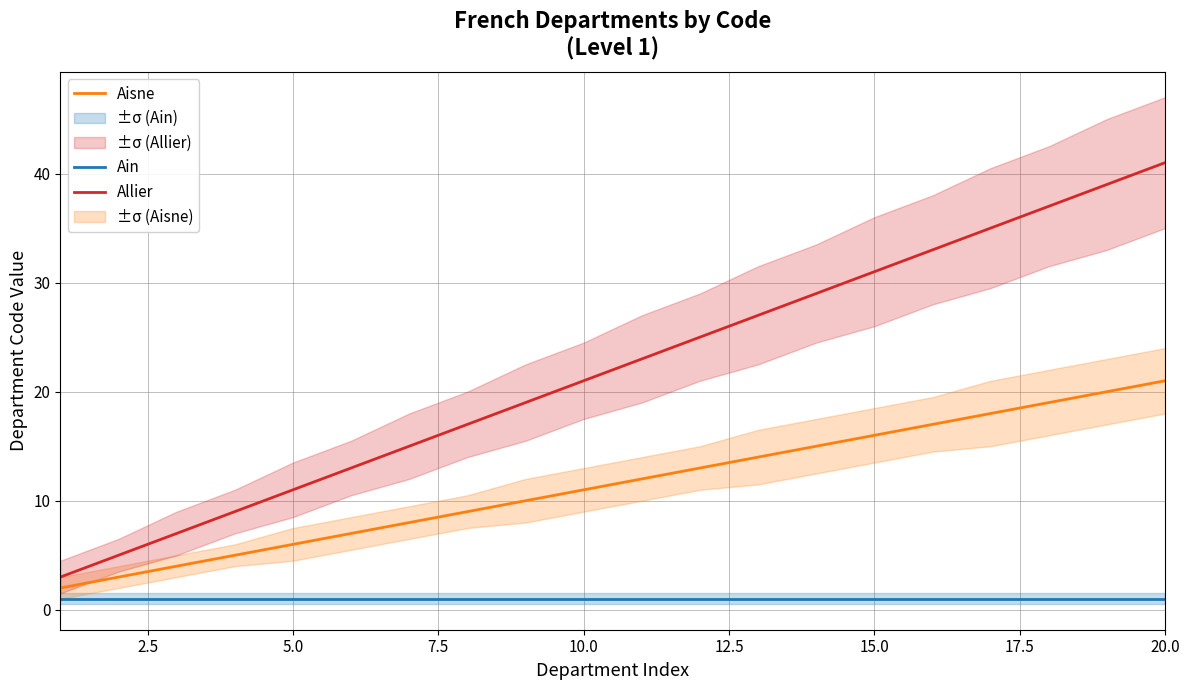

Reading left to right, what are all the values shown in this chart?

Ain: 1	1	1	1	1	1	1	1	1	1	1	1	1	1	1	1	1	1	1	1
Aisne: 2	3	4	5	6	7	8	9	10	11	12	13	14	15	16	17	18	19	20	21
Allier: 3	5	7	9	11	13	15	17	19	21	23	25	27	29	31	33	35	37	39	41